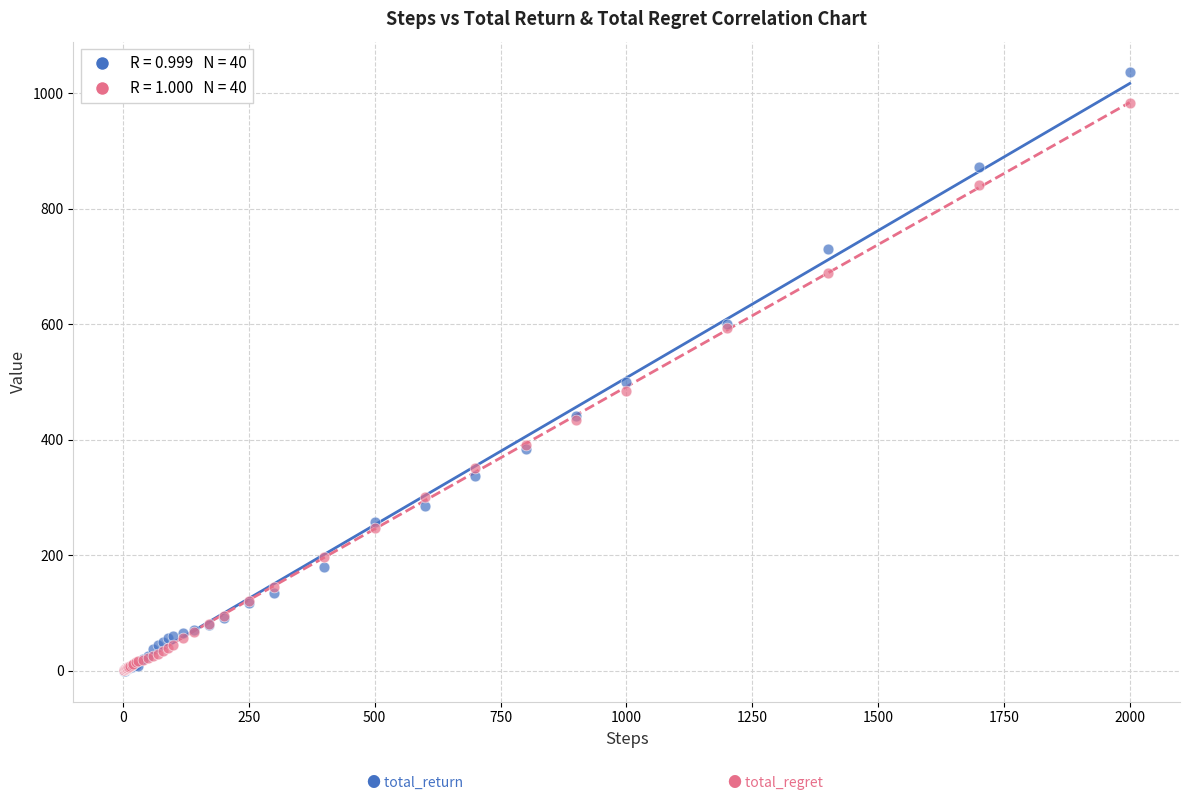

Across all series, what Y value is closest to 518?

499.9